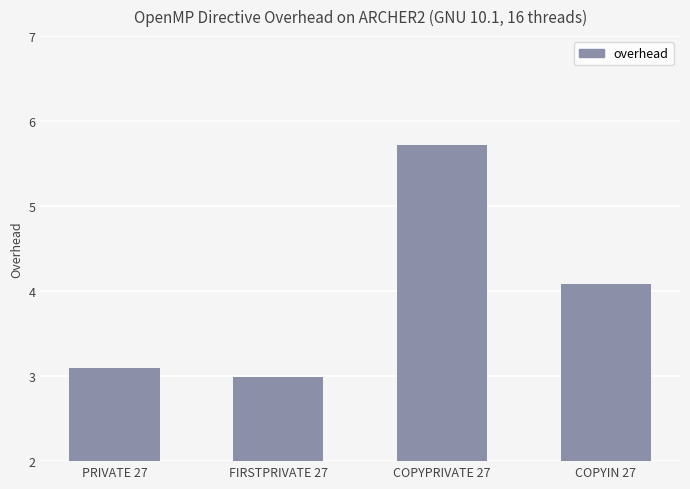

What is the value of the 4th bar from the left?

4.1